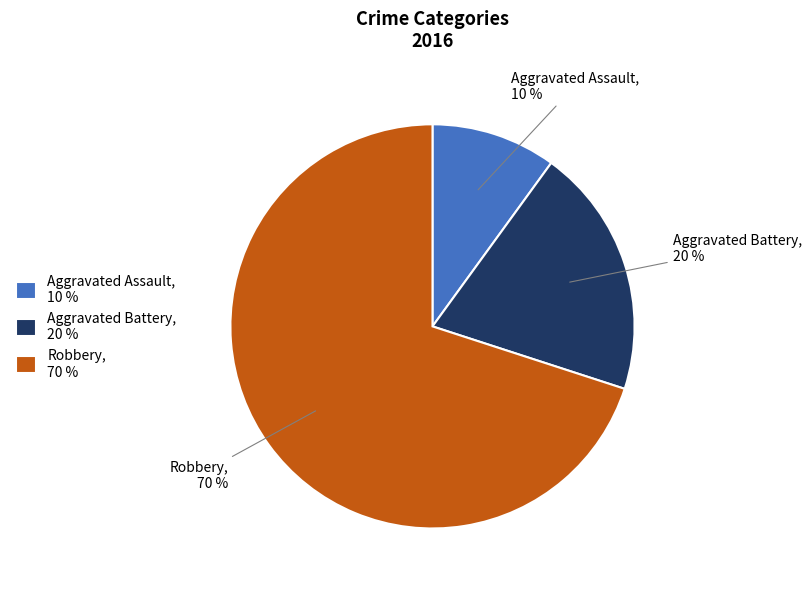

What is the smallest slice in the pie chart?

Aggravated Assault